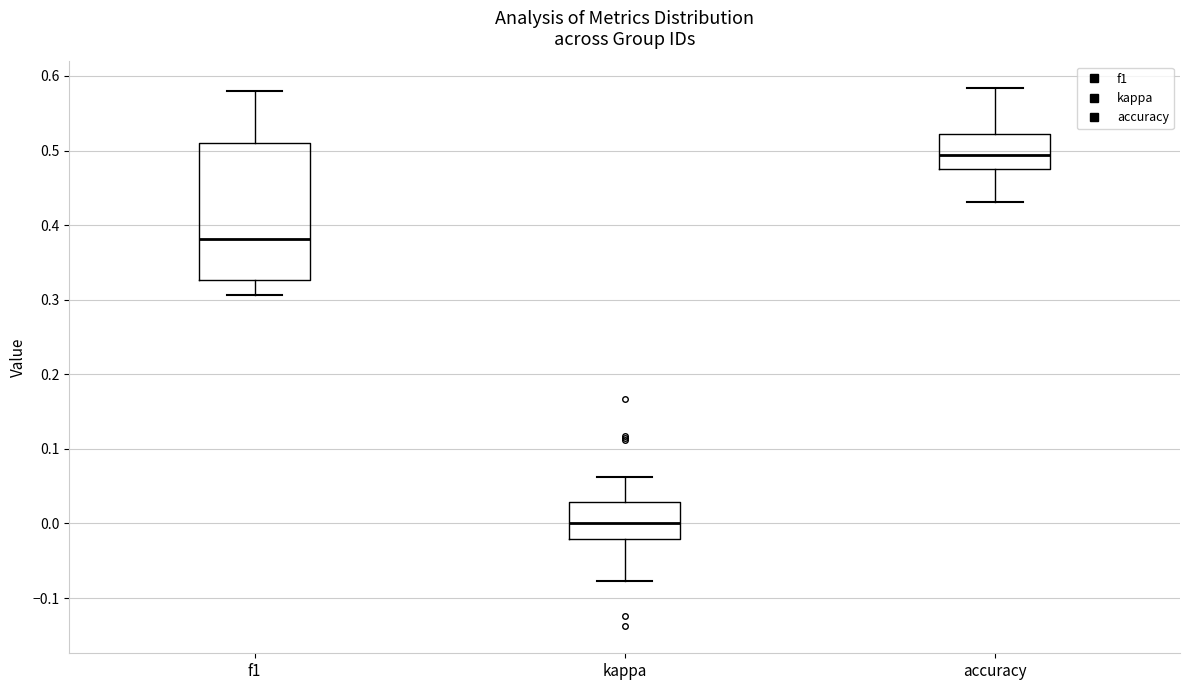

Where does the median line of the box for f1 sit on the y-axis? The values are not printed on the chart, so give them approximately, as read against the axis.

0.38